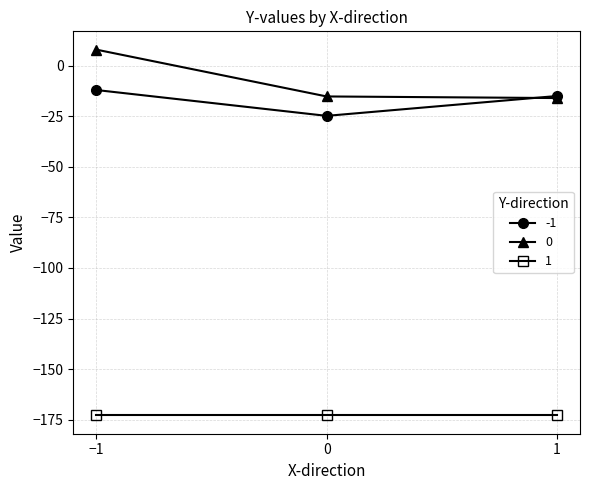

List the series in order of their peak value, lowest first.

1, -1, 0